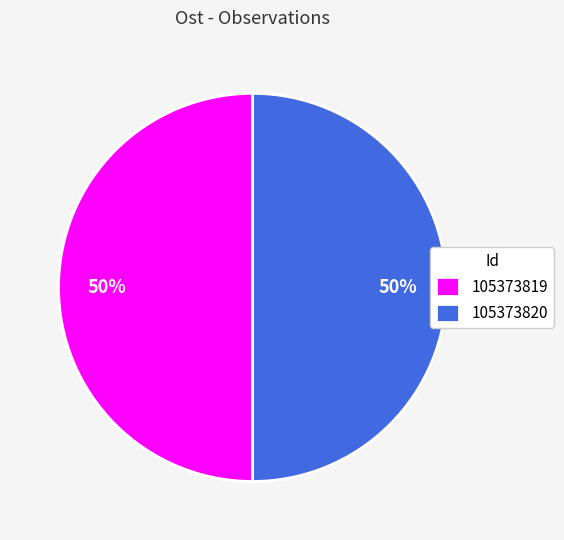

To the nearest percent, what is the combined percentage of 105373819 and 105373820?

100%